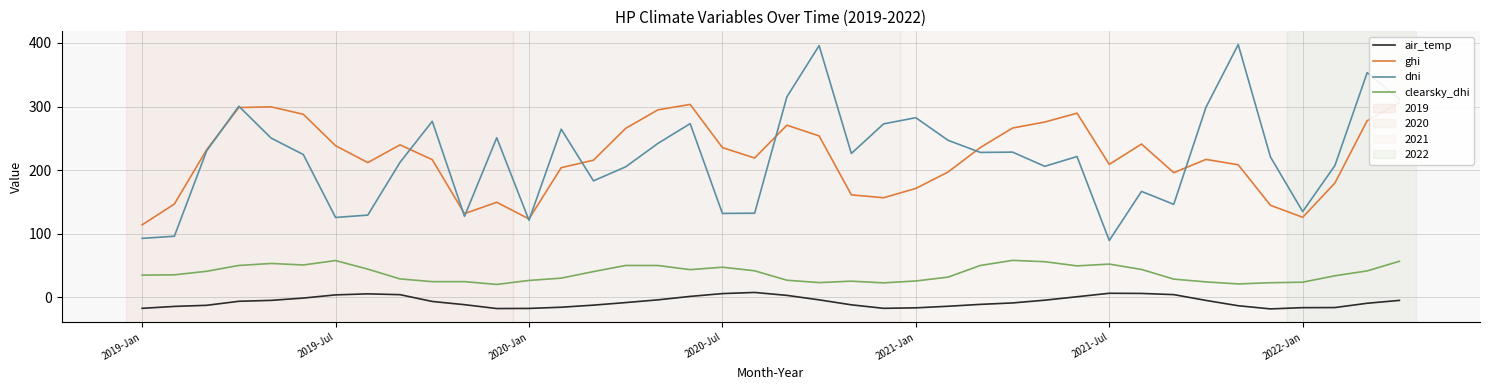

Count the number of data series in this chart.

4